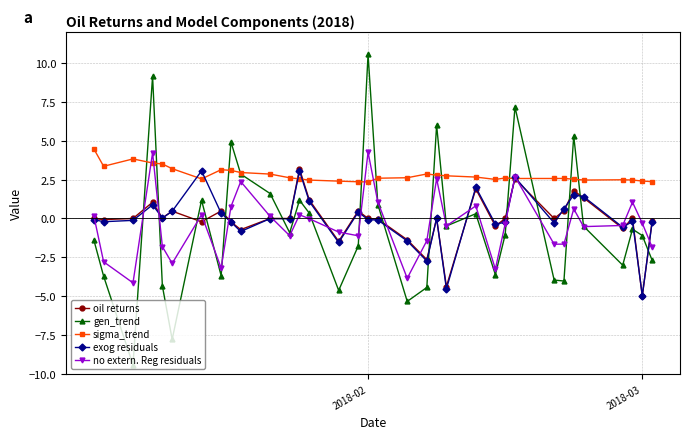

How many positive values does the gen_trend series have?

13